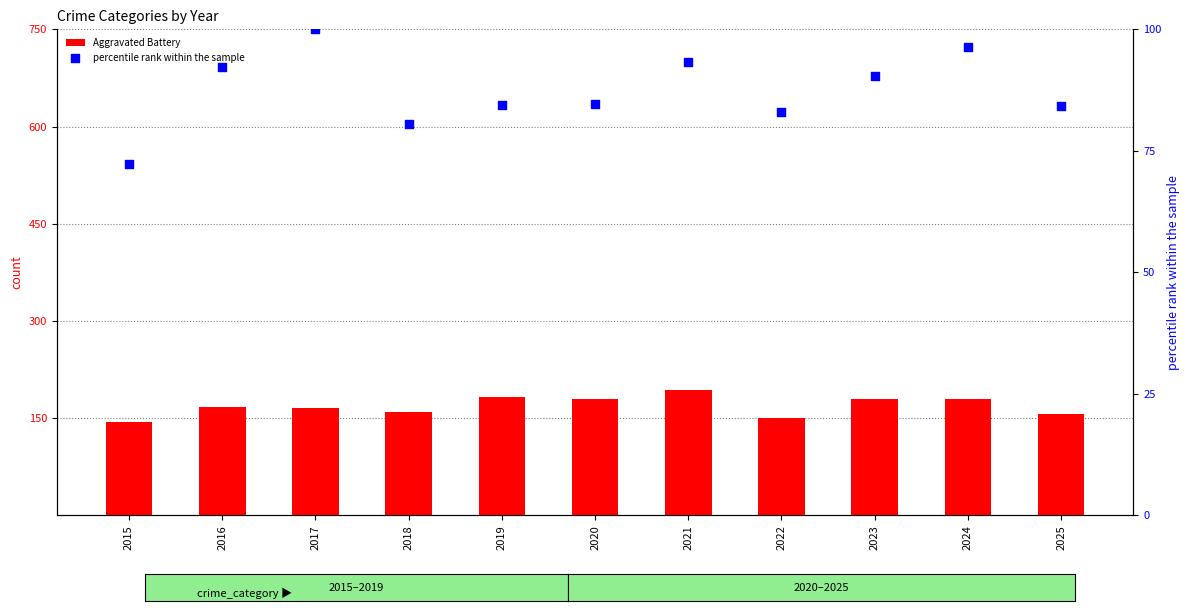

At how many categories does at least one series exceed 159?

7